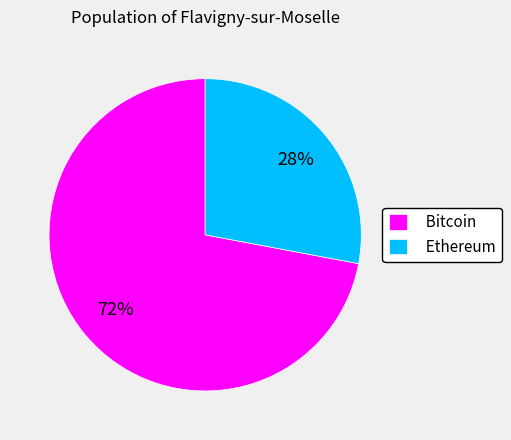

Which slice is the largest?

Bitcoin